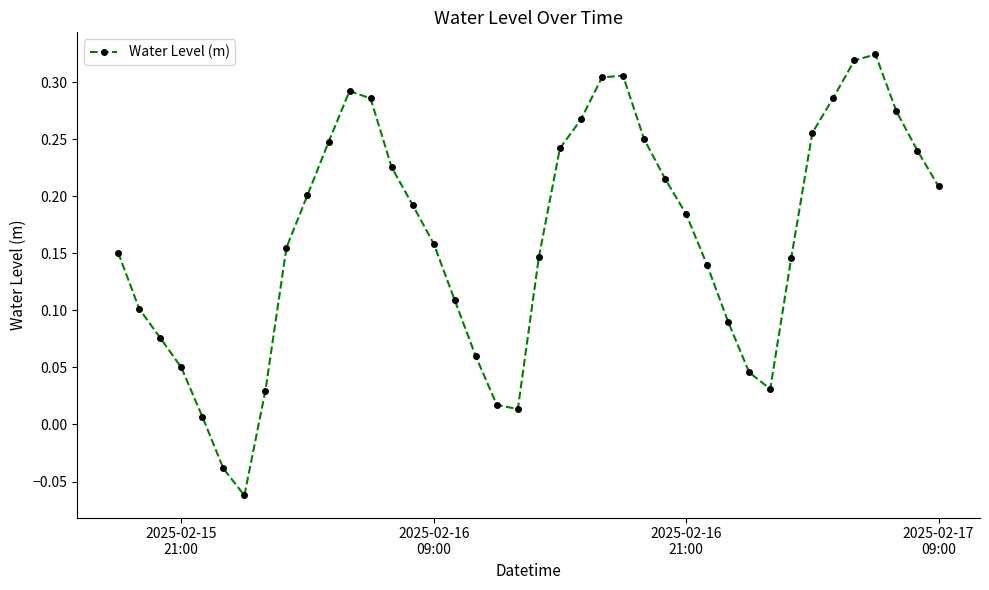

What is the difference between the maximum and minimum values?

0.4